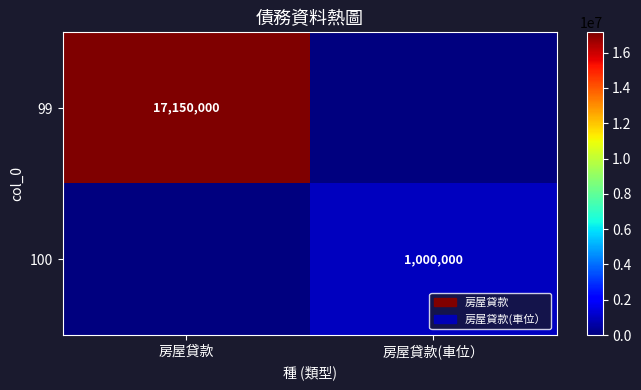

True or false: 99 has a value of 6953995 at 房屋貸款.

False